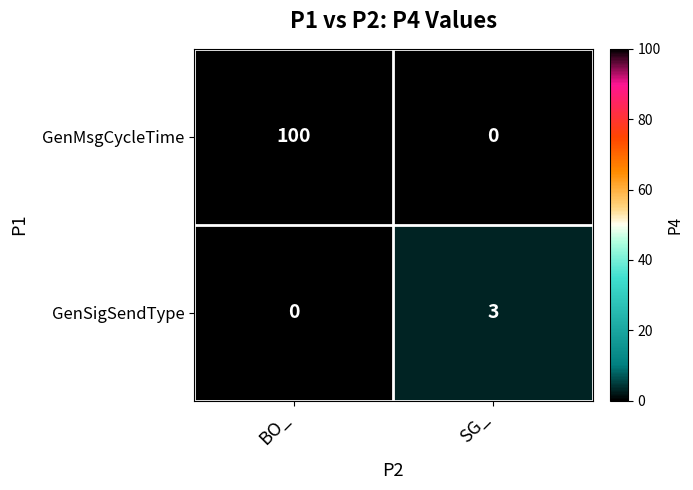

Count the number of data series in this chart.

2